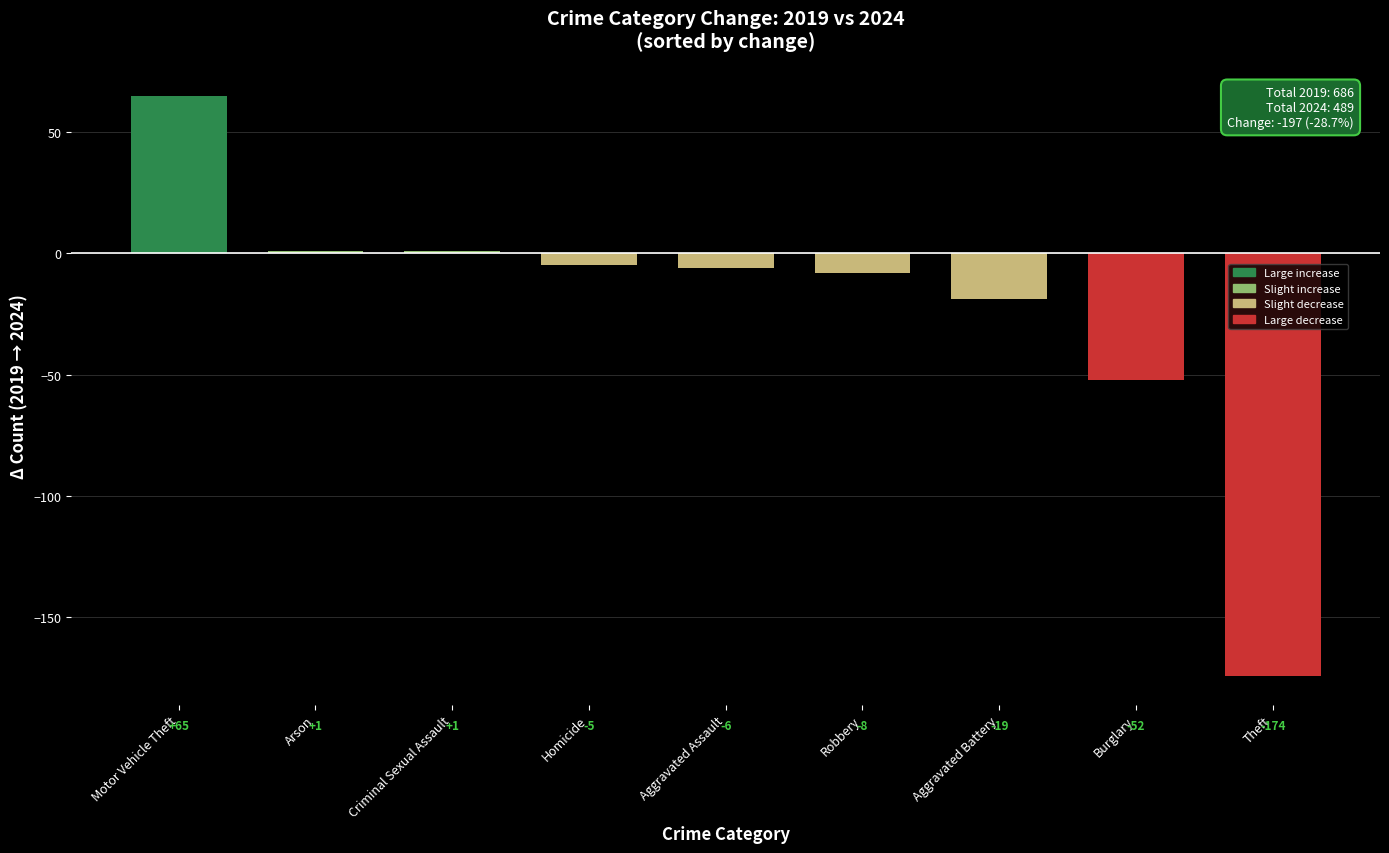

What is the sum of the values at Aggravated Assault and Criminal Sexual Assault?

-5